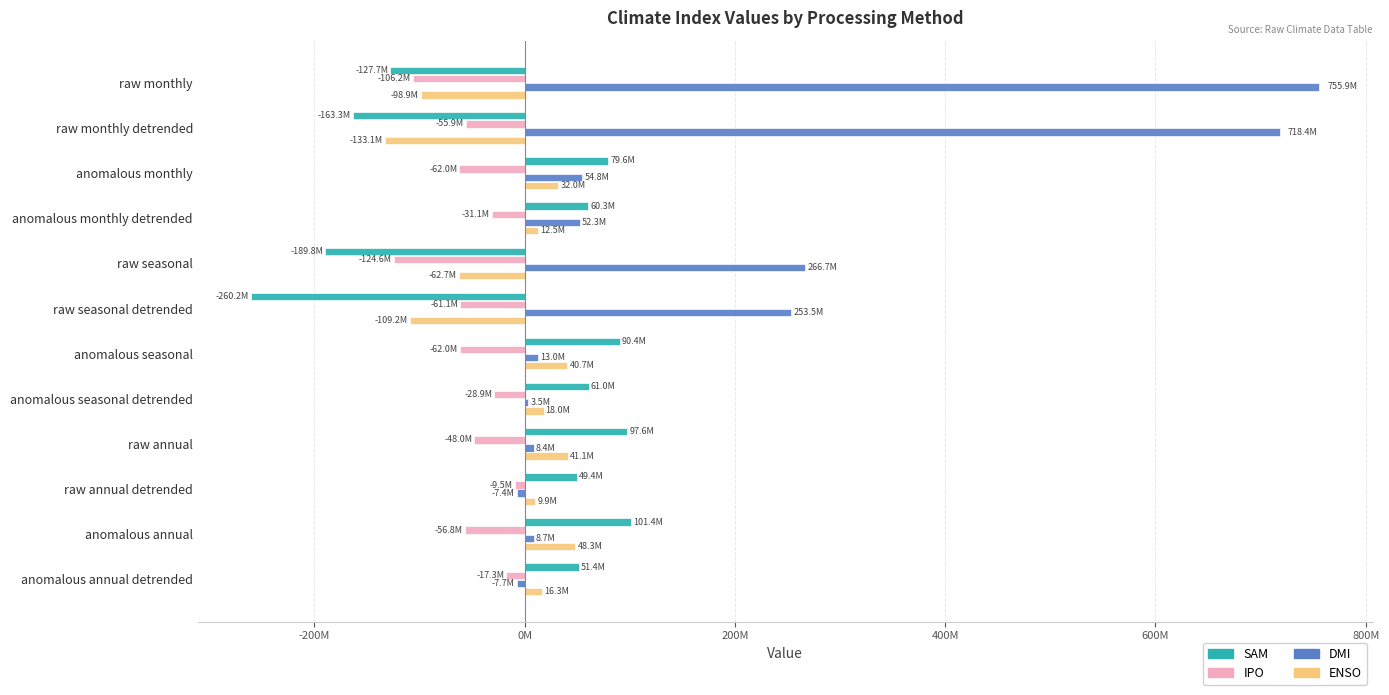

What are all the series names shown in the legend?

SAM, IPO, DMI, ENSO